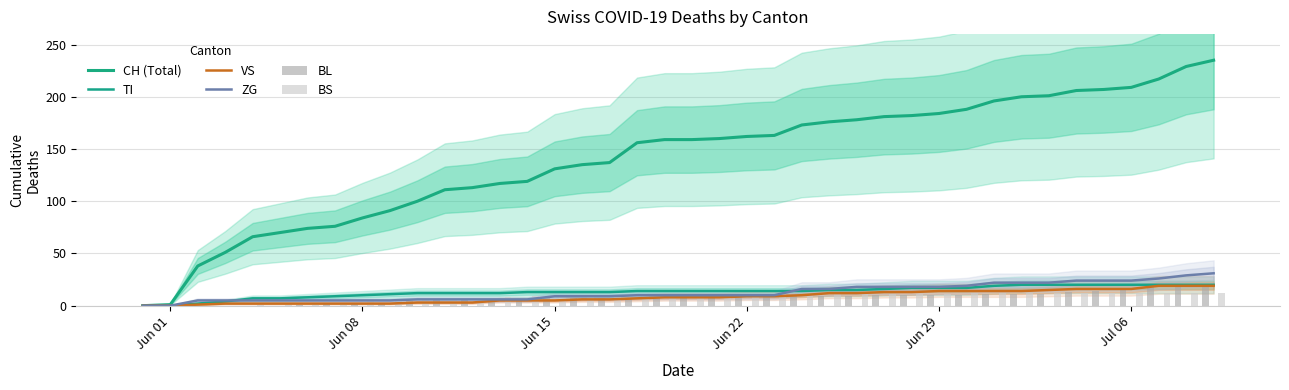

How many values in the BL series are below 8?

19